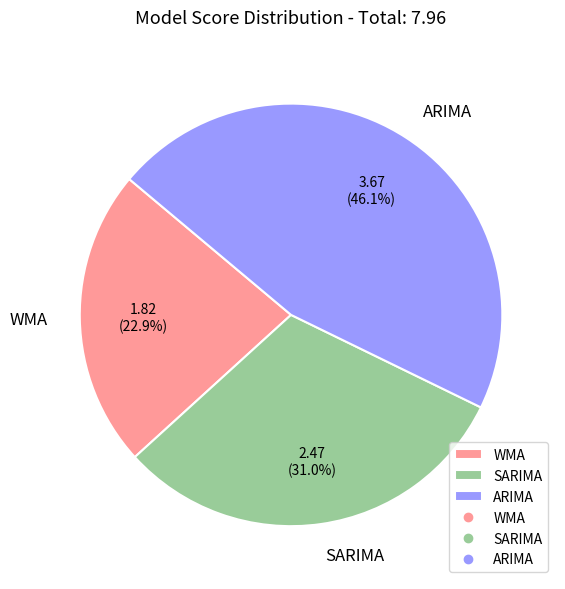

To the nearest percent, what is the difference between the WMA and SARIMA slice percentages?

8%